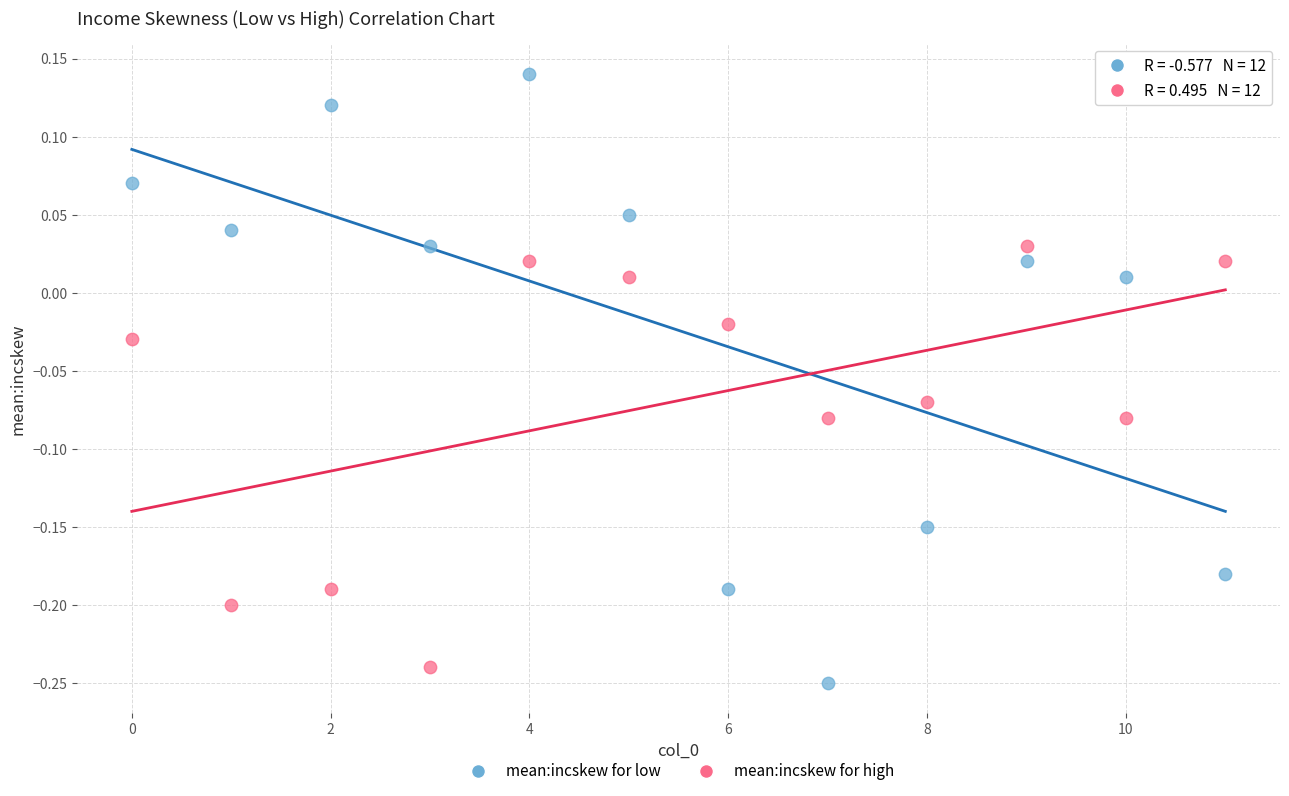

Which series has the largest Y range (max minus min)?

mean:incskew for low